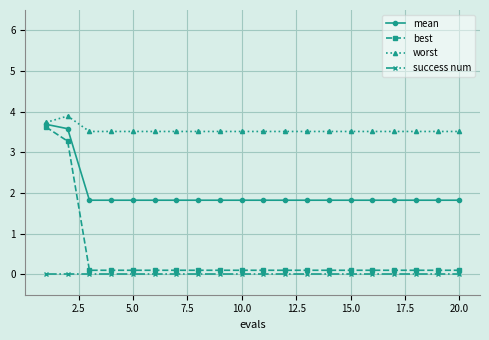

True or false: best and success num intersect in this chart.

False